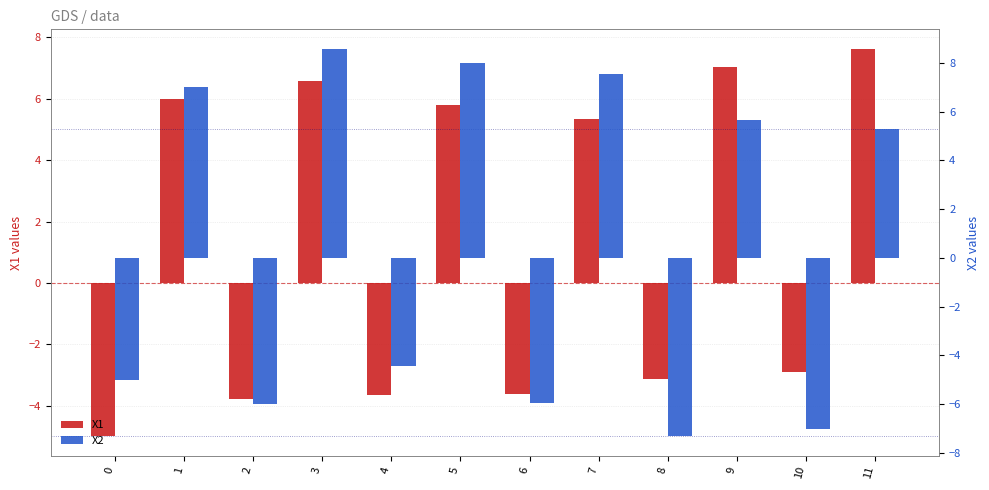

How many values in the X1 series exceed 5?

6